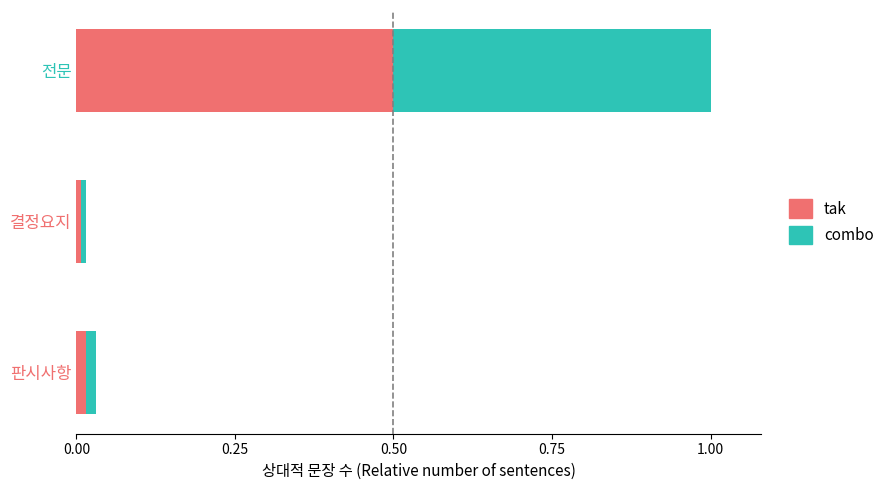

What is the difference between the maximum and second lowest values in the tak series?

0.5